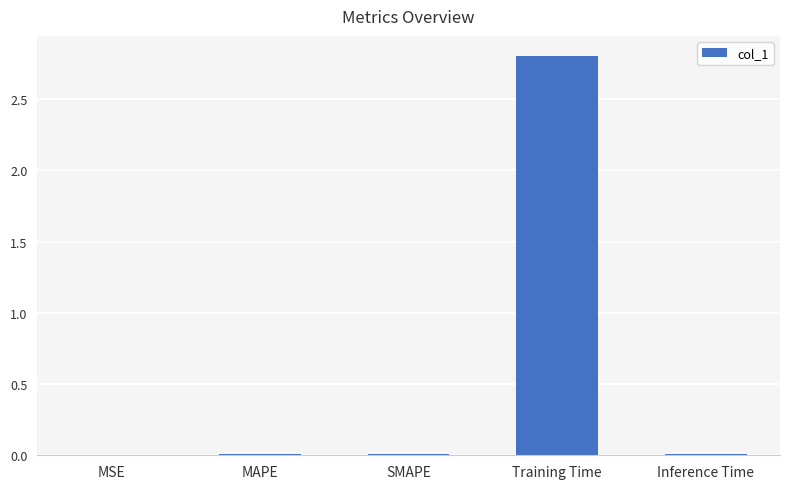

Which category has the highest value across all series?

Training Time